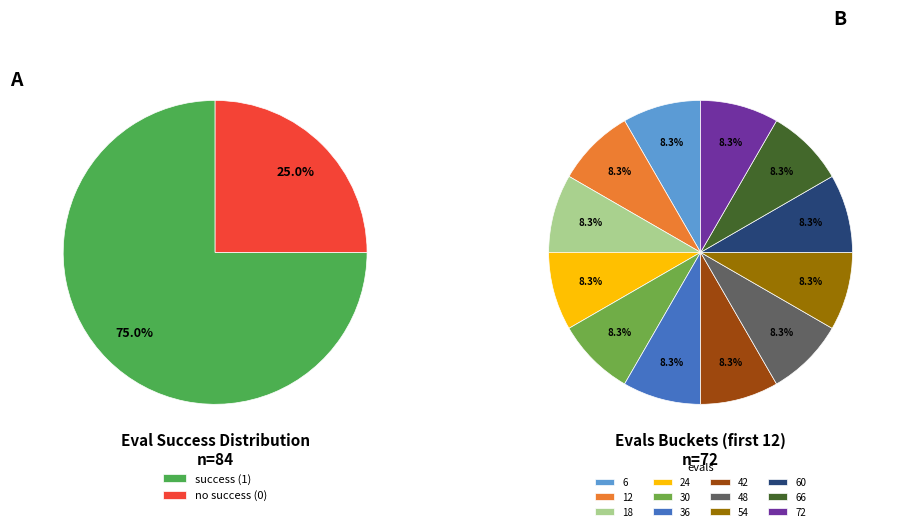

Which slice is the smallest?

6